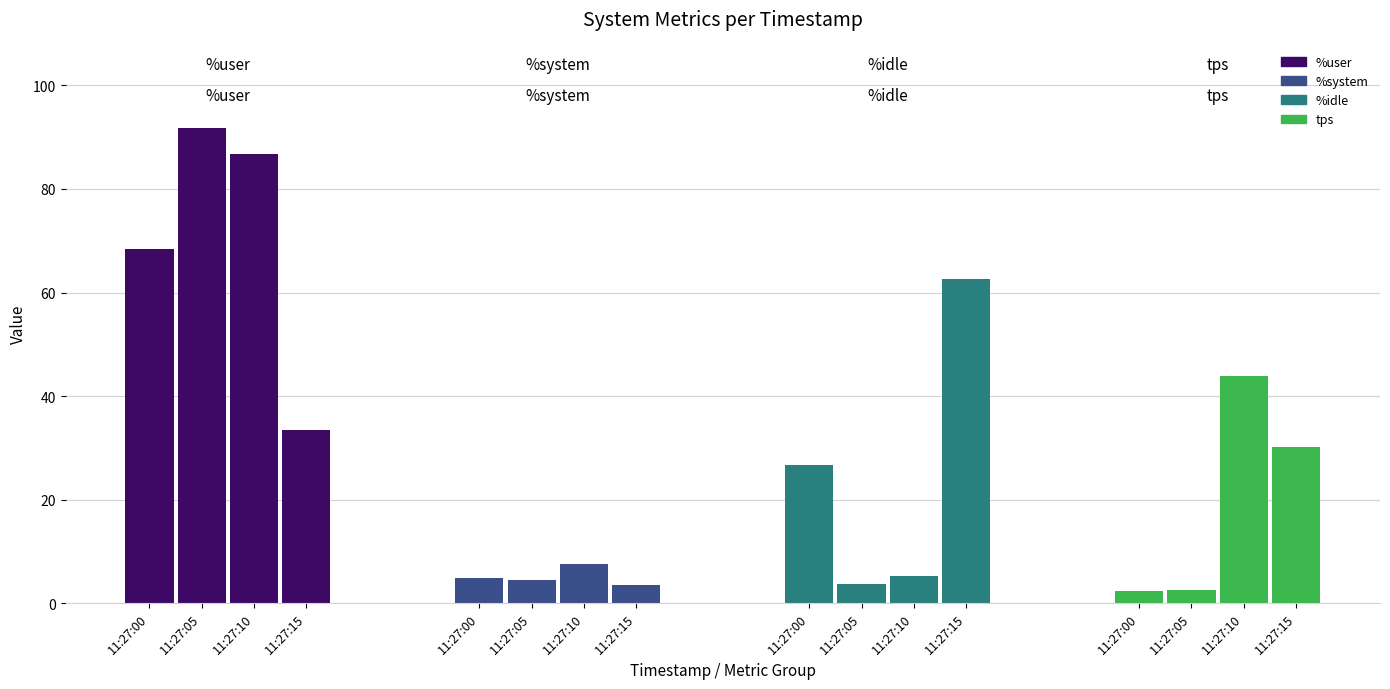

Rank the categories by %system value from highest to lowest.

11:27:10, 11:27:00, 11:27:05, 11:27:15